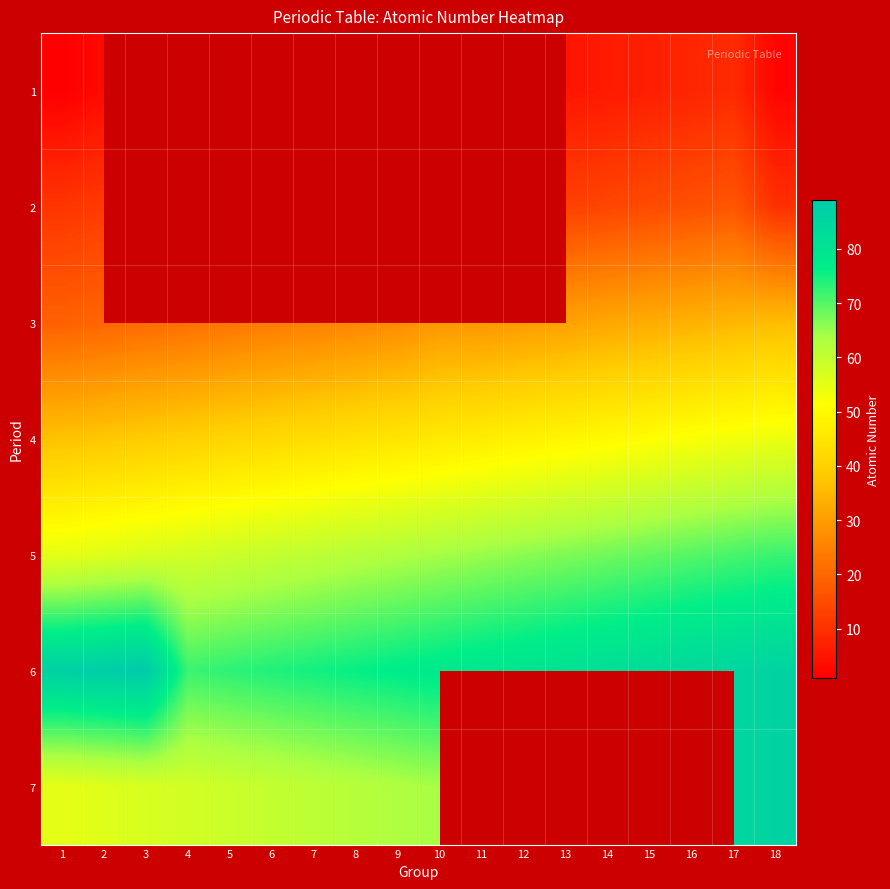

What is the maximum value shown in the chart?

89.0